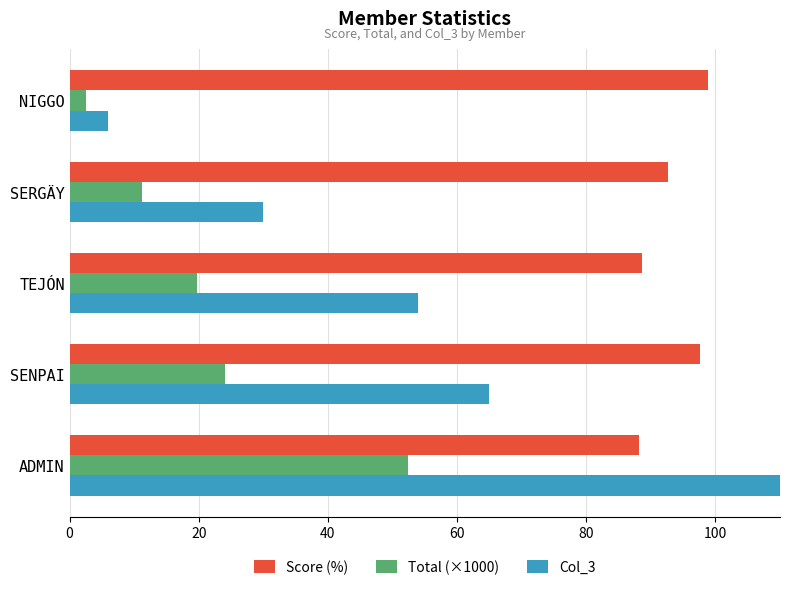

What is the total value across all series at SENPAI?

186.6